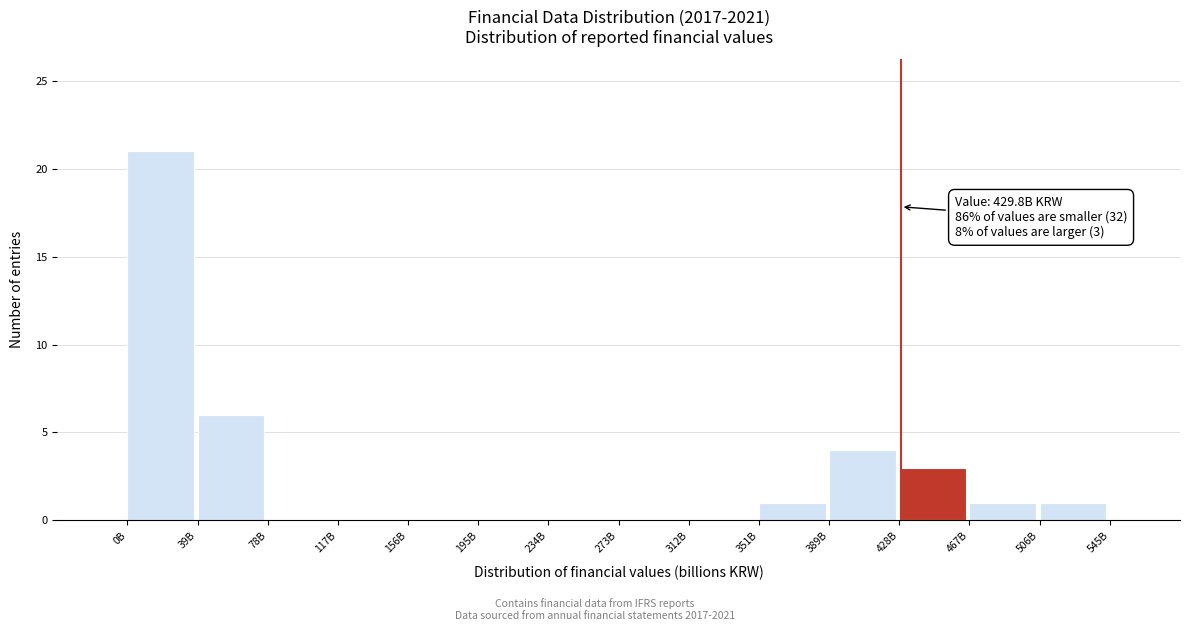

Reading right to left, extract all data points from this chart.

506B=1	467B=1	428B=3	389B=4	351B=1	312B=0	273B=0	234B=0	195B=0	156B=0	117B=0	78B=0	39B=6	0B=21